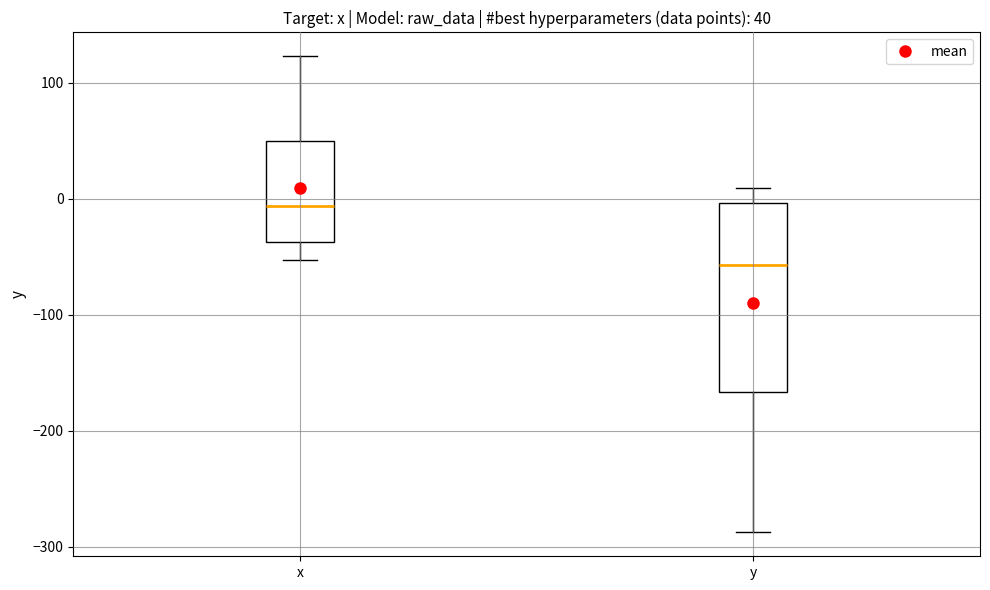

Which box is the tallest, from its lower edge to its upper edge?

y